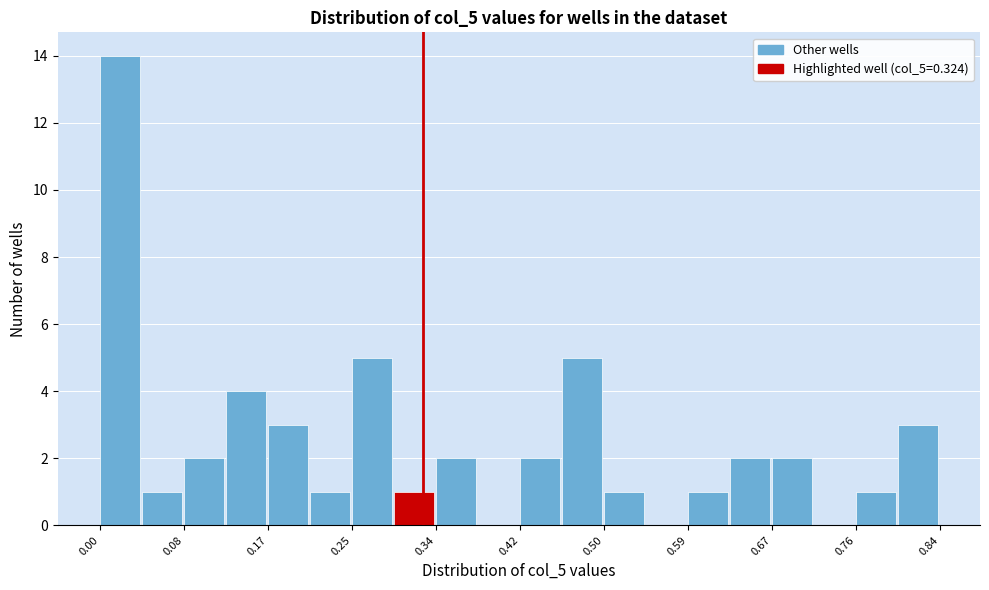

Reading left to right, list every bar in this chart as the range it spans on the x-axis followed by its height. Neither the bar edges nor the heights are printed on the chart, so give them approximately, as read against the axes.

0.00 to 0.04: 14
0.04 to 0.08: 1
0.08 to 0.13: 2
0.13 to 0.17: 4
0.17 to 0.21: 3
0.21 to 0.25: 1
0.25 to 0.29: 5
0.29 to 0.34: 1
0.34 to 0.38: 2
0.38 to 0.42: 0
0.42 to 0.46: 2
0.46 to 0.50: 5
0.50 to 0.55: 1
0.55 to 0.59: 0
0.59 to 0.63: 1
0.63 to 0.67: 2
0.67 to 0.71: 2
0.71 to 0.76: 0
0.76 to 0.80: 1
0.80 to 0.84: 3